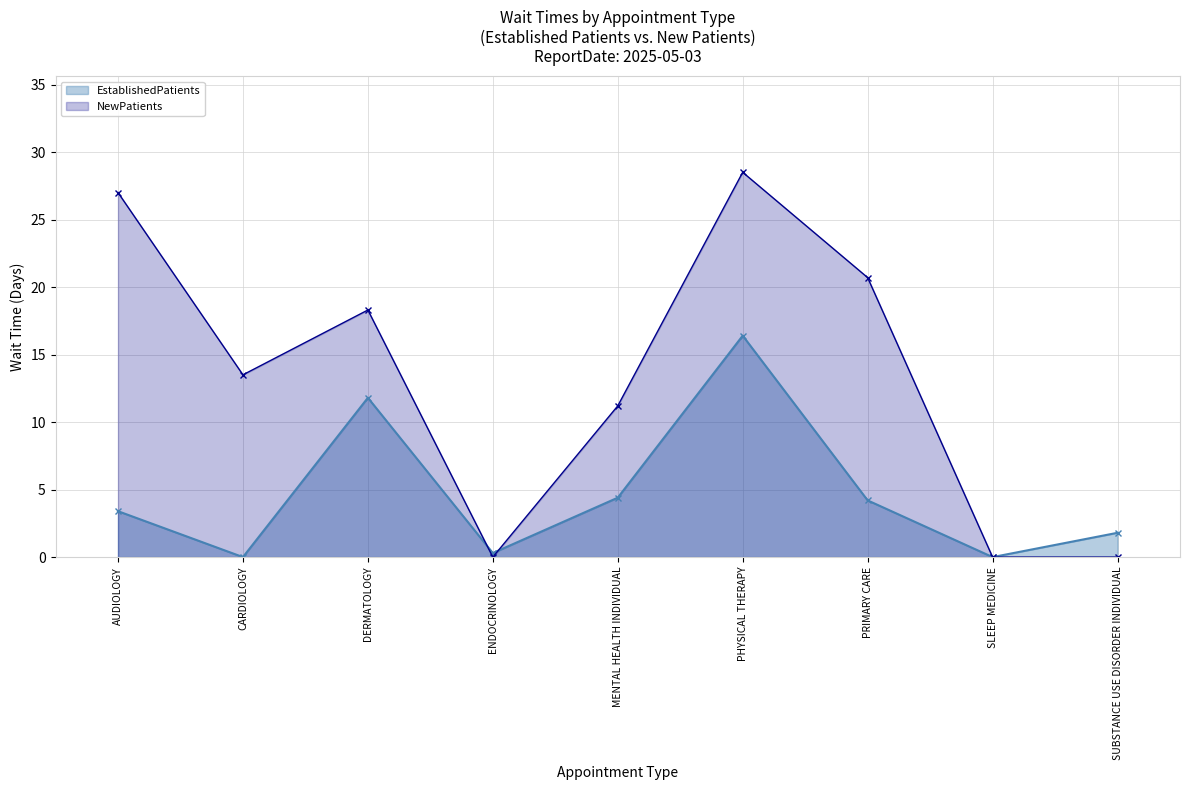

Where does the NewPatients series first go above 13?

AUDIOLOGY